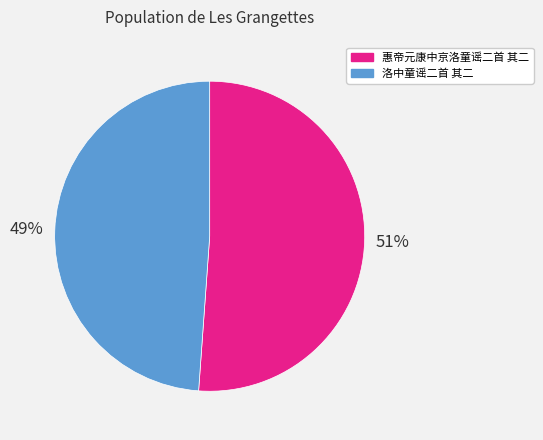

To the nearest percent, what is the combined percentage of 惠帝元康中京洛童谣二首 其二 and 洛中童谣二首 其二?

100%